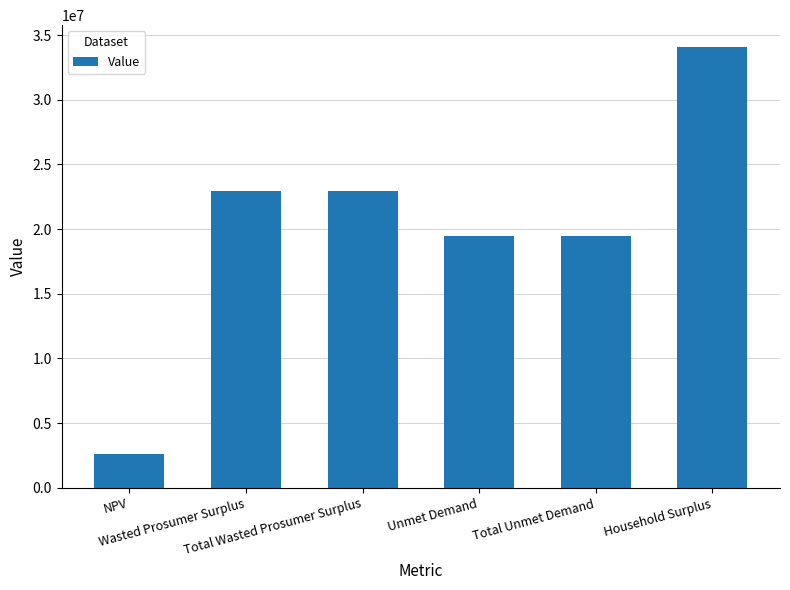

What is the approximate value at Total Unmet Demand?

19482509.7